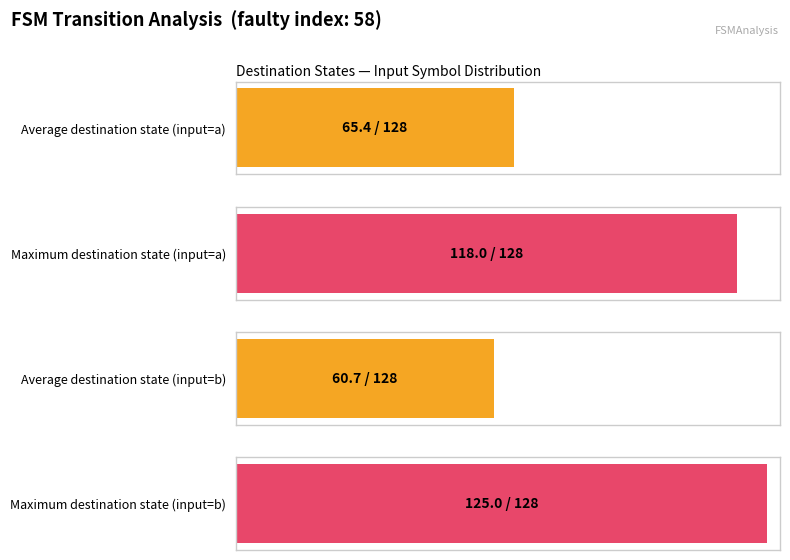

How many bars are there in each group?

2